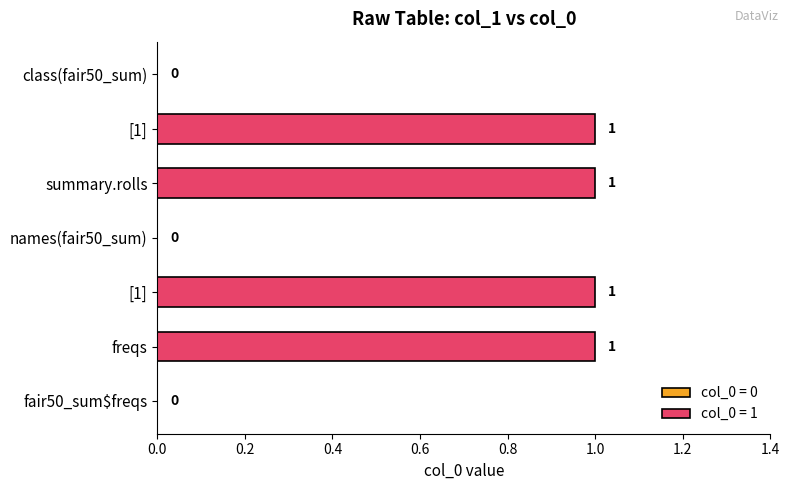

What is the average value?

1